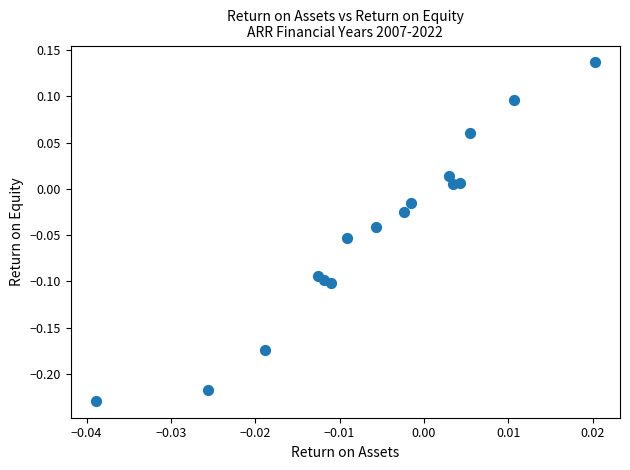

What is the range of Y values (max minus min)?

0.4